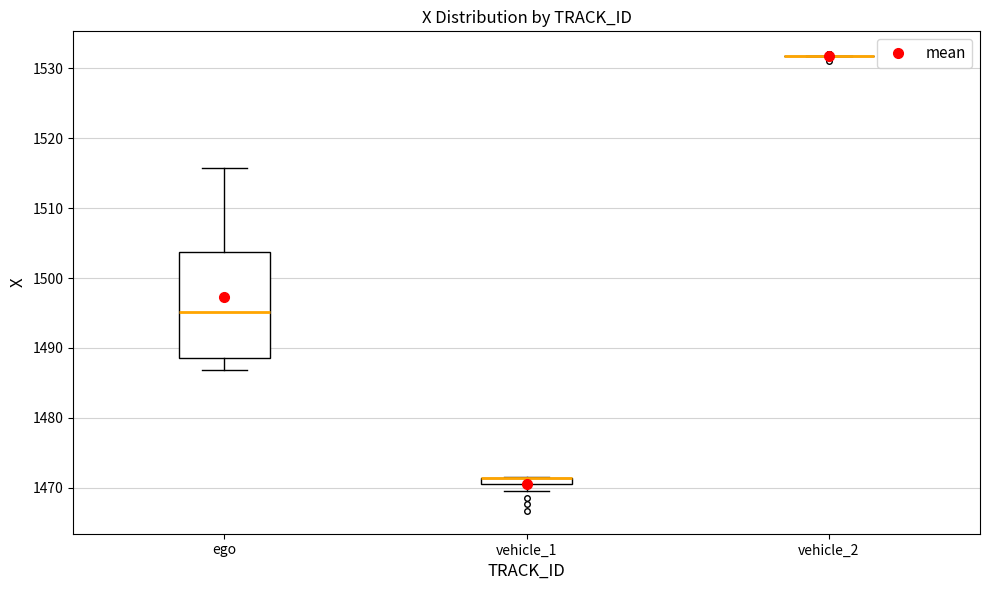

Comparing the boxes themselves (not the whiskers), which one is the tallest?

ego